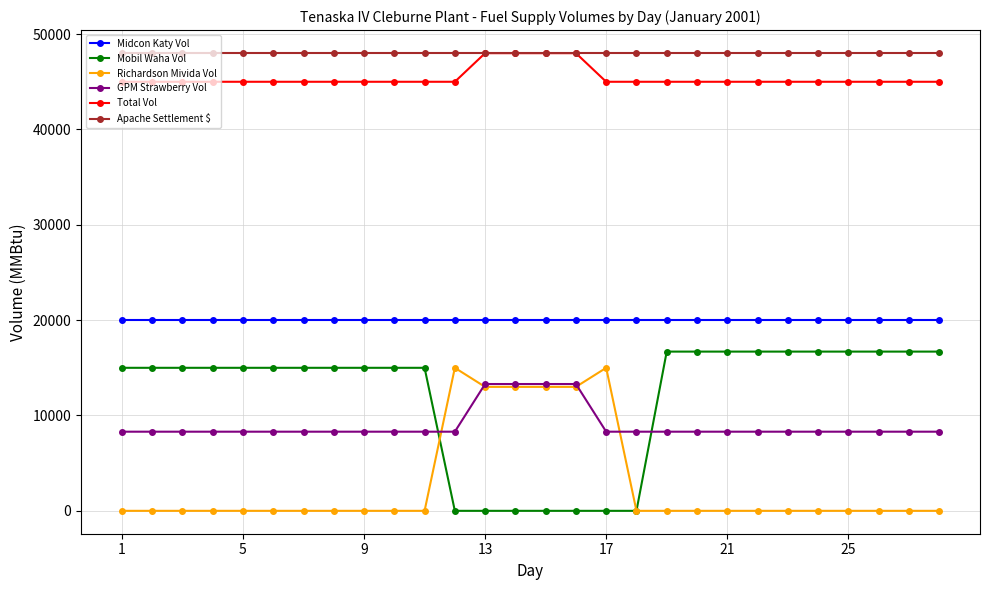

Which series has the largest range (max minus min)?

Mobil Waha Vol